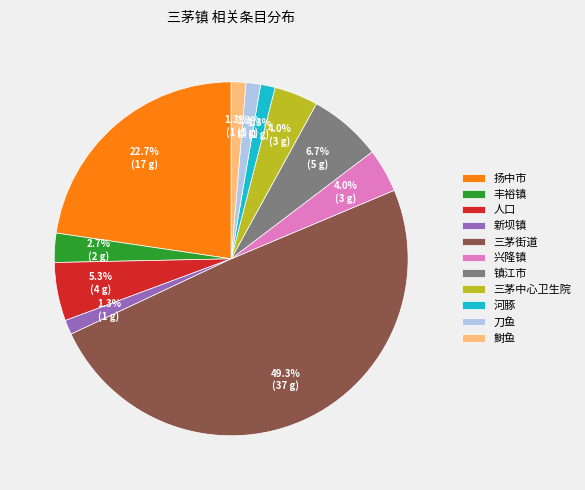

Is it true that 扬中市 is 23% of the pie?

True